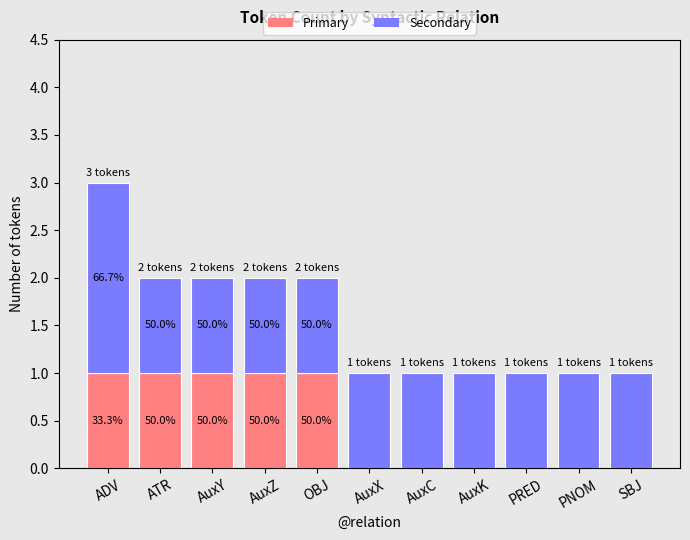

At which category is the sum across all series the highest?

ADV